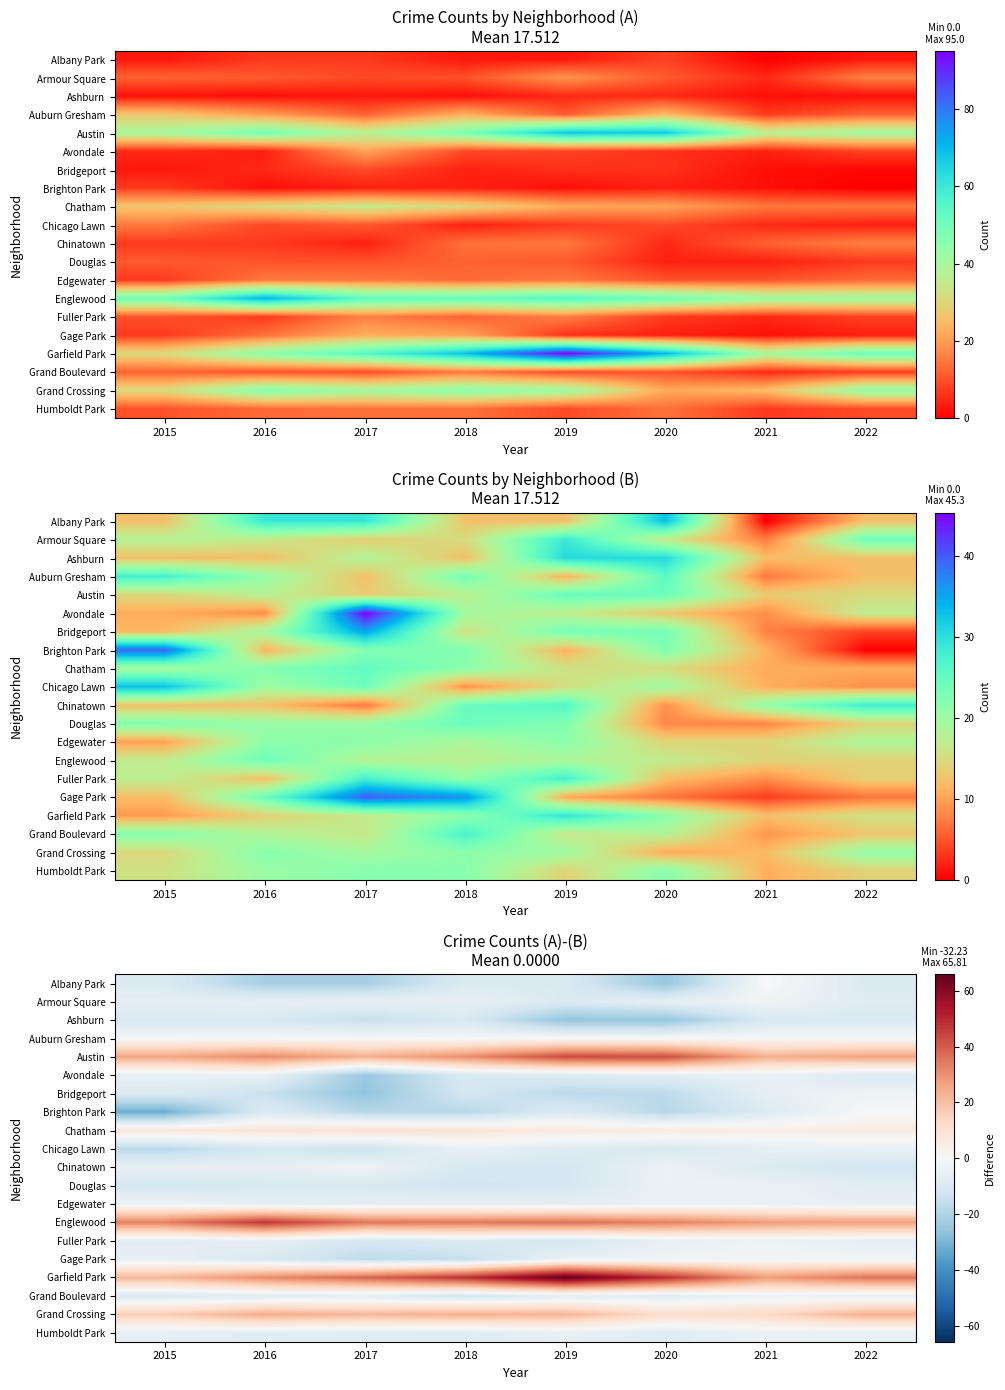

At which category is the sum across all series the highest?

2019